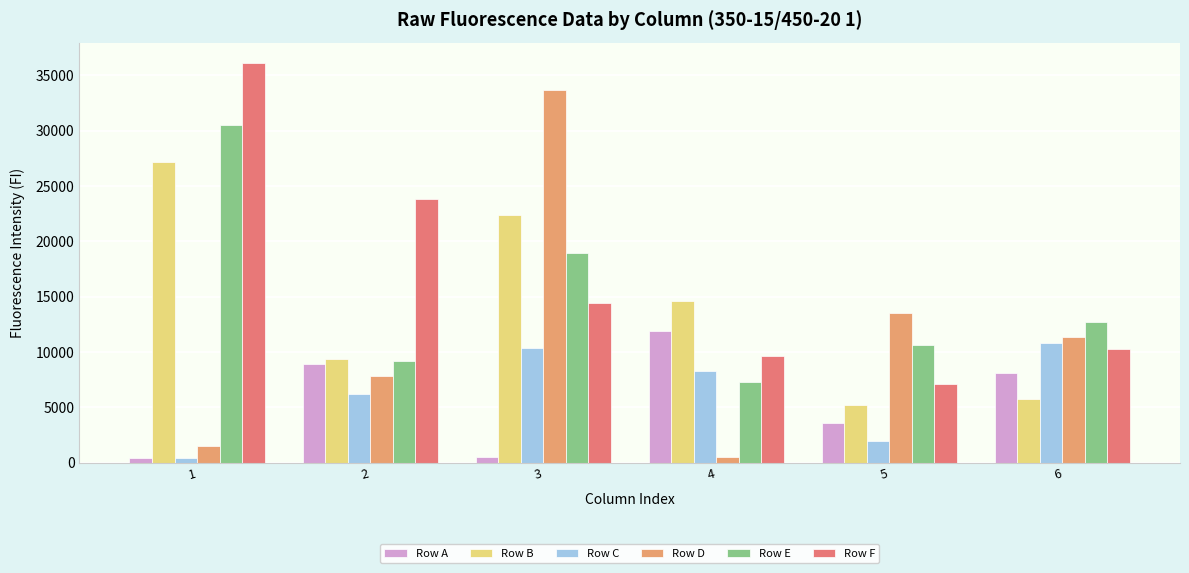

Rank the categories by Row D value from lowest to highest.

4, 1, 2, 6, 5, 3